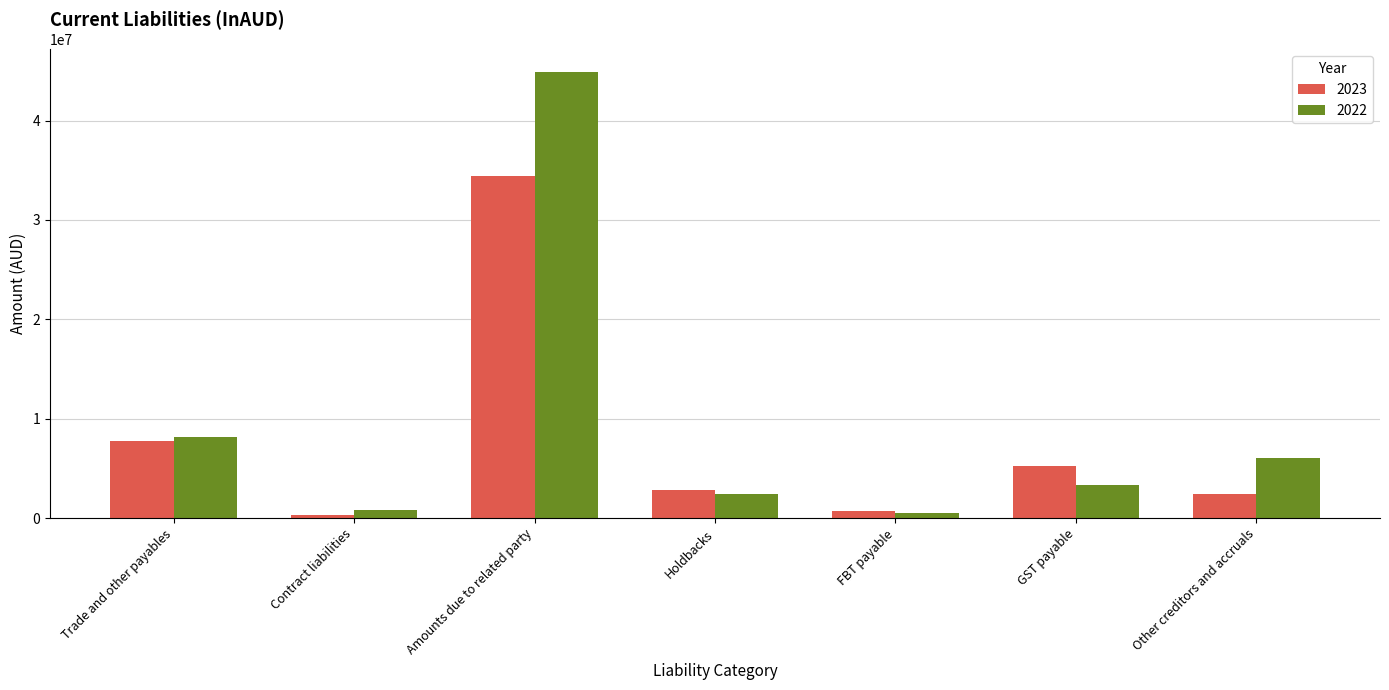

What is the difference between the maximum and second lowest values in the 2023 series?

33673075